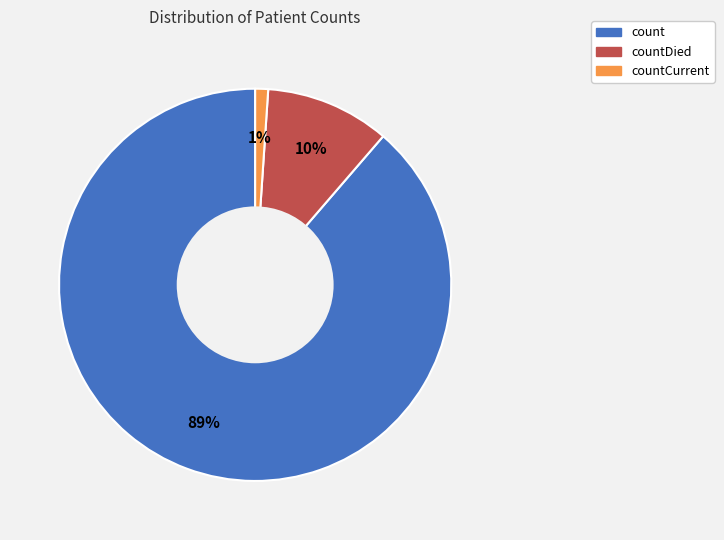

How many segments does this pie chart have?

3